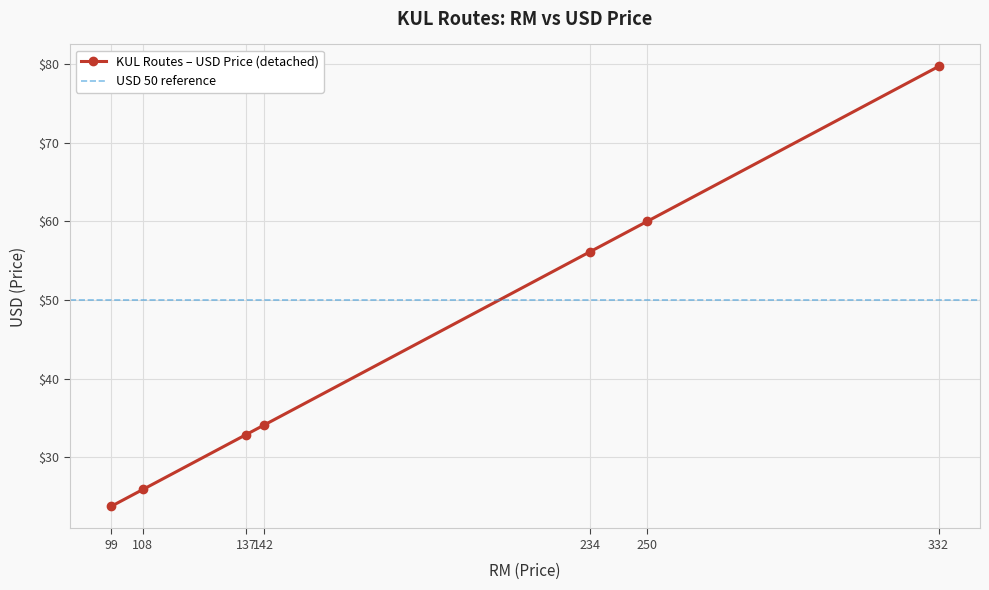

What is the difference between the maximum and minimum values?

55.9